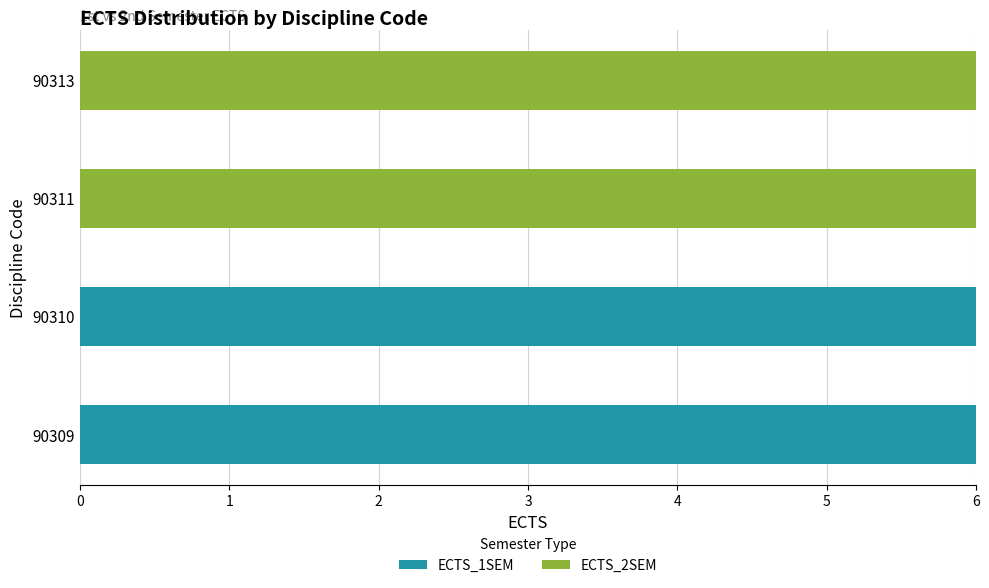

What is the highest value of the ECTS_1SEM series?

6